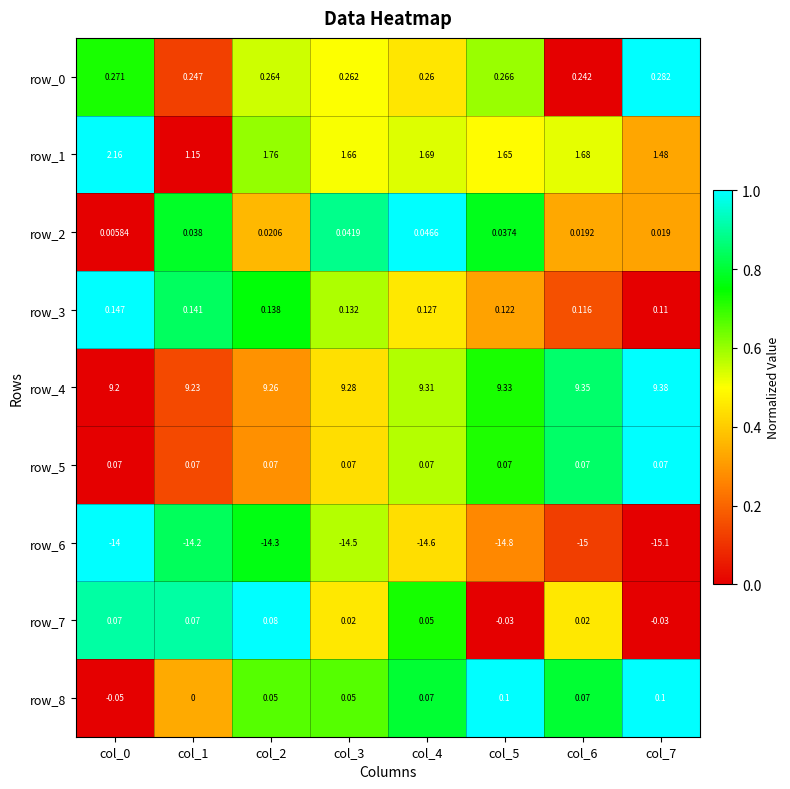

What is the total value across all series at col_2?

-2.7